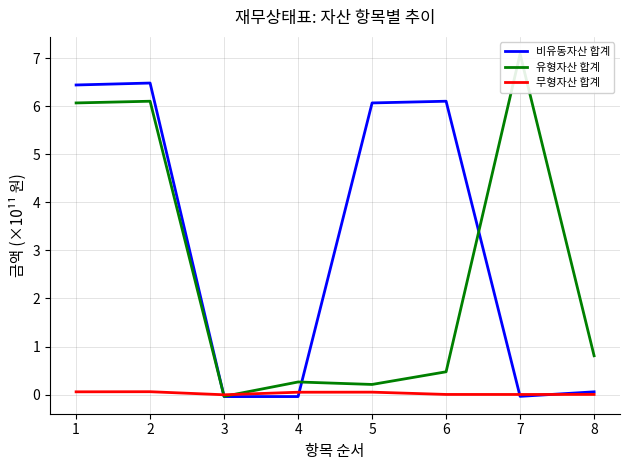

Reading left to right, list all the values displayed in this chart.

비유동자산 합계: 1=6.4	2=6.5	3=-0.0	4=-0.0	5=6.1	6=6.1	7=-0.0	8=0.1
유형자산 합계: 1=6.1	2=6.1	3=-0.0	4=0.3	5=0.2	6=0.5	7=7.1	8=0.8
무형자산 합계: 1=0.1	2=0.1	3=-0.0	4=0.1	5=0.1	6=0.0	7=0.0	8=0.0